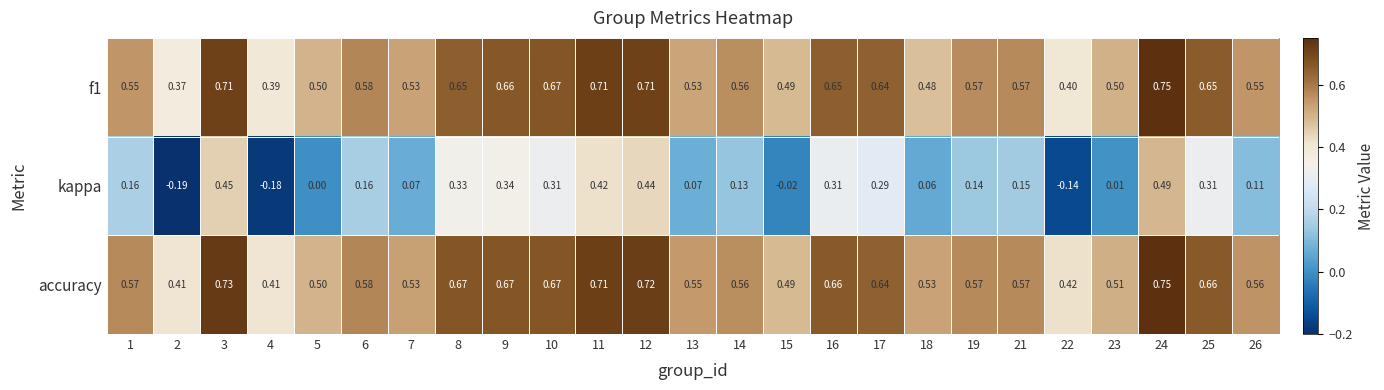

Between 3 and 22, which series saw the biggest shift?

kappa